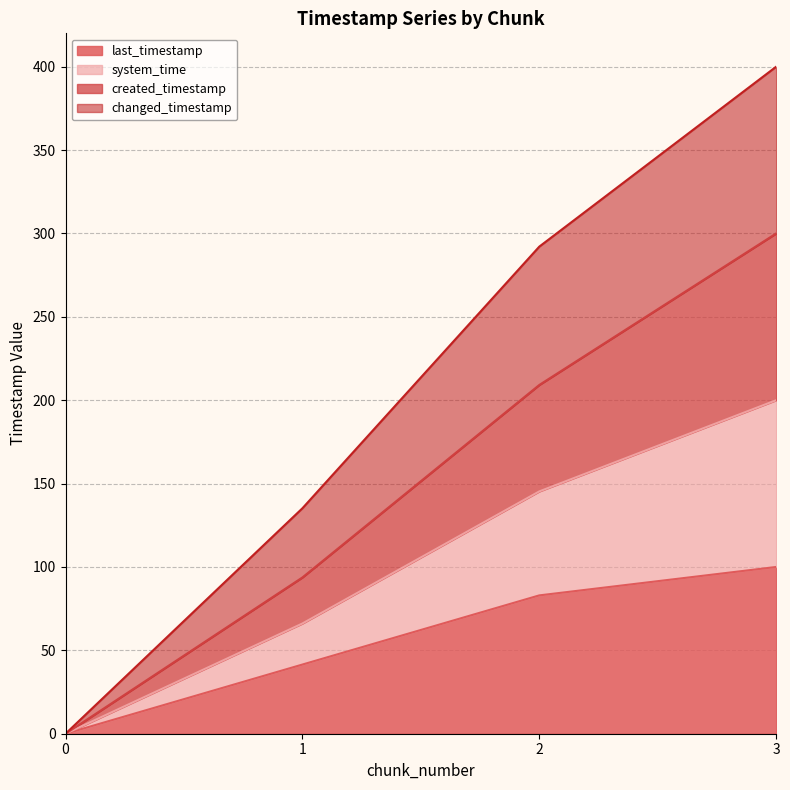

How many series are shown in this chart?

4